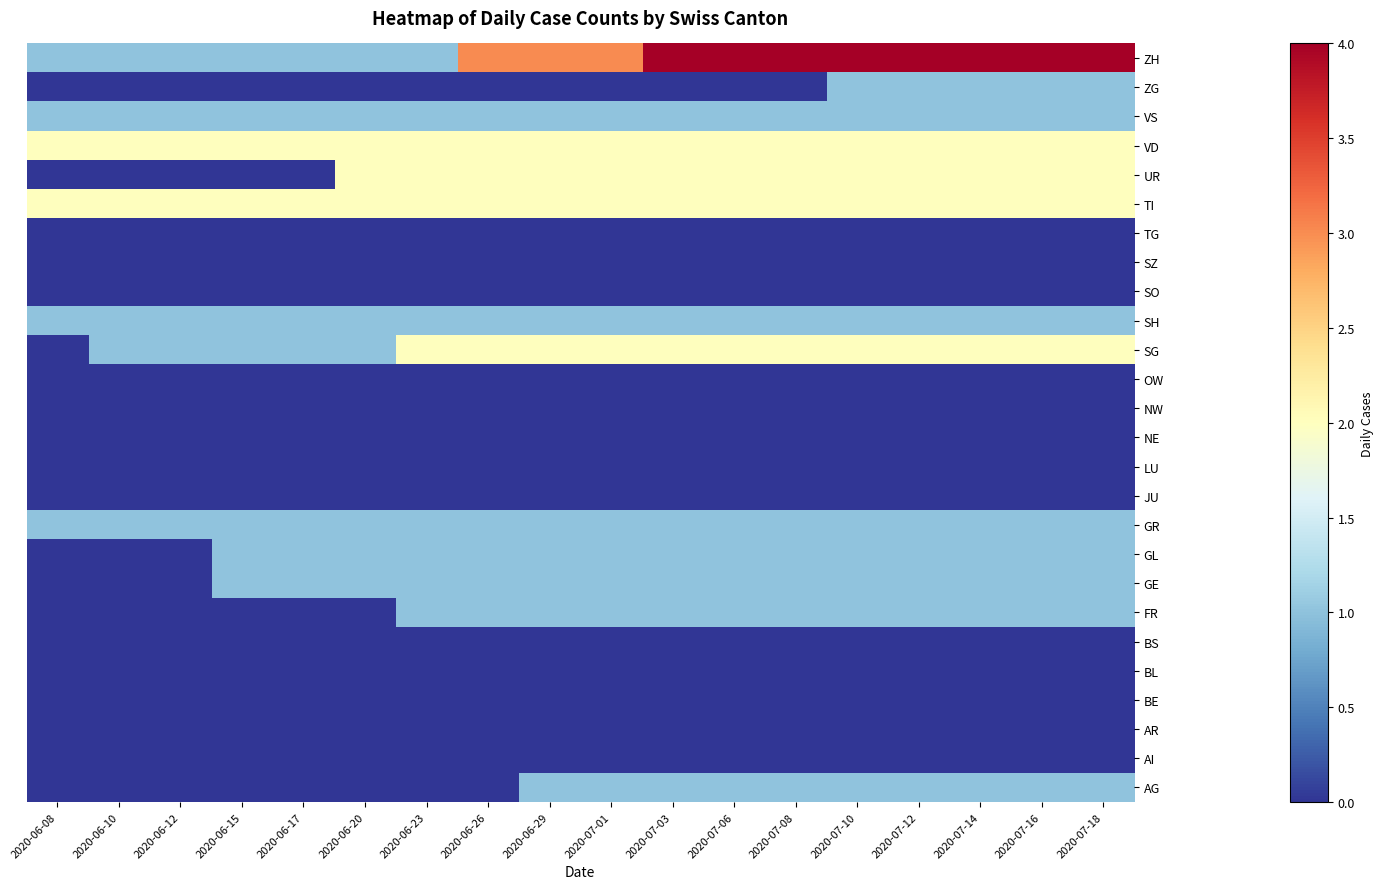

At which category does the chart reach its peak across all series?

2020-07-03